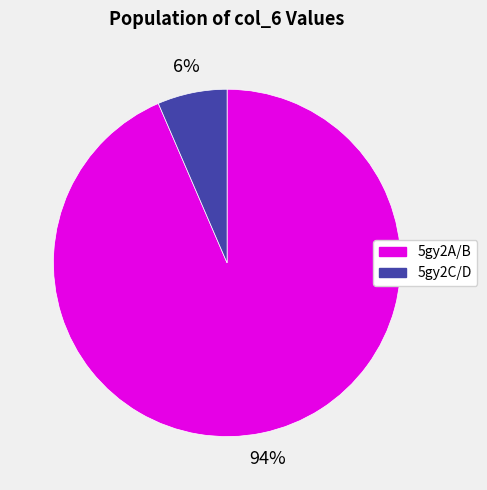

To the nearest percent, what is the average slice percentage?

50%